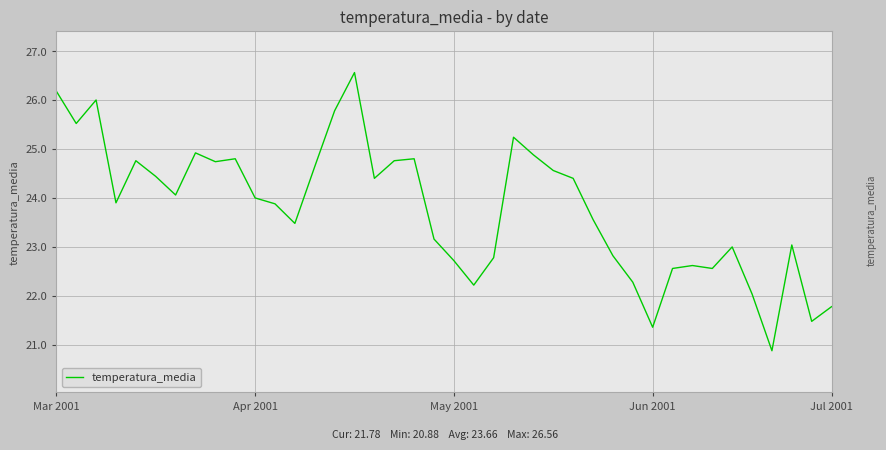

What is the greatest value displayed?

26.6